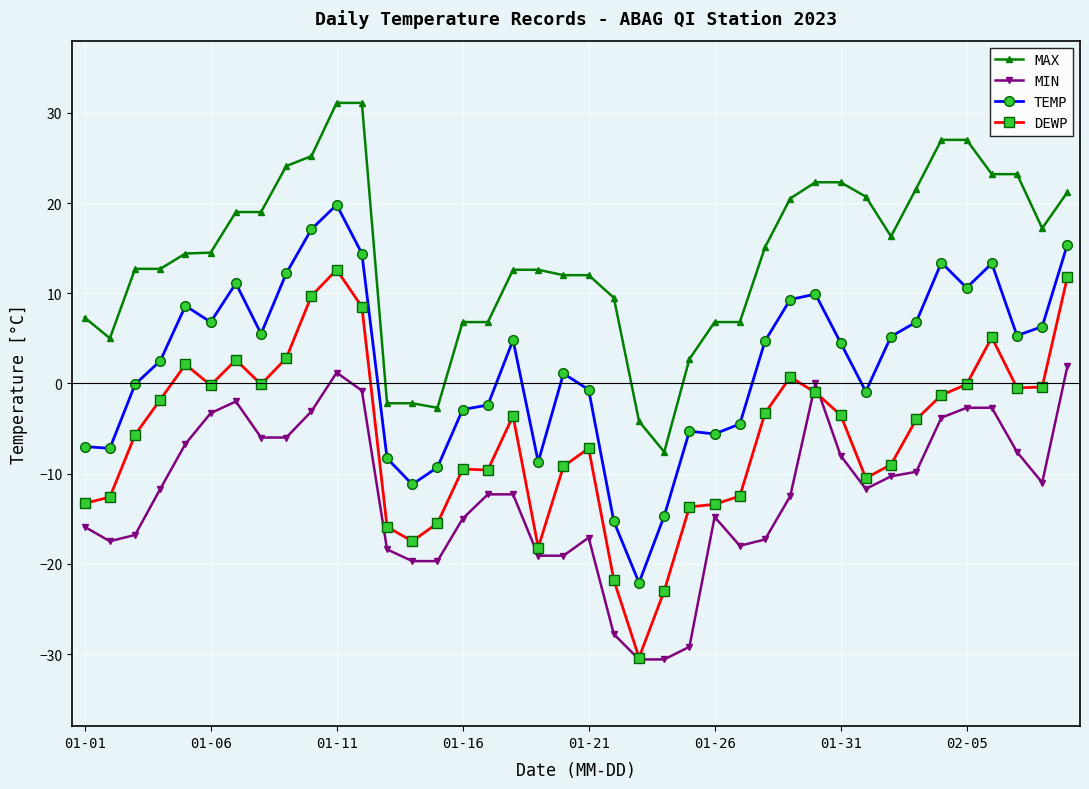

What is the minimum value for MIN?

-30.6